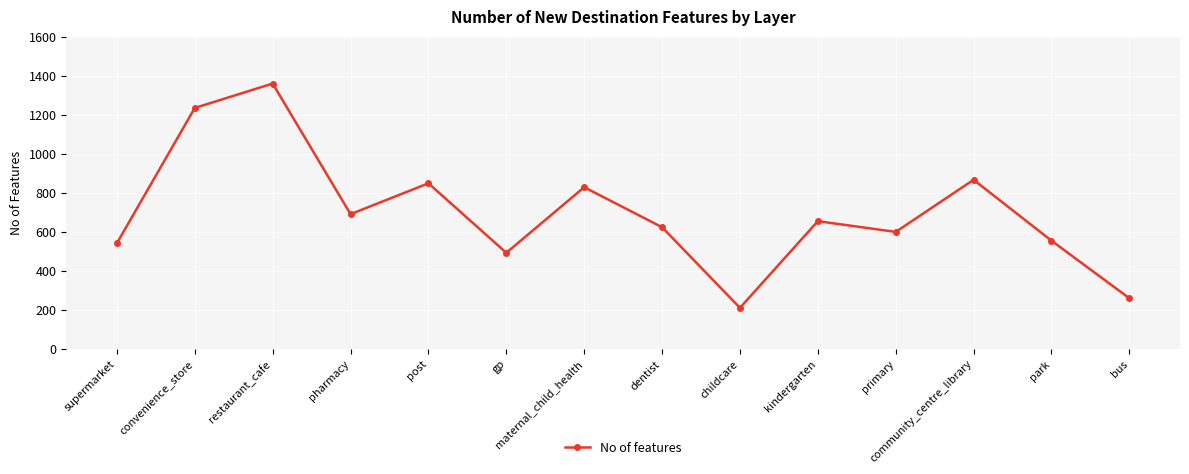

What is the value of the 8th point from the left?

623